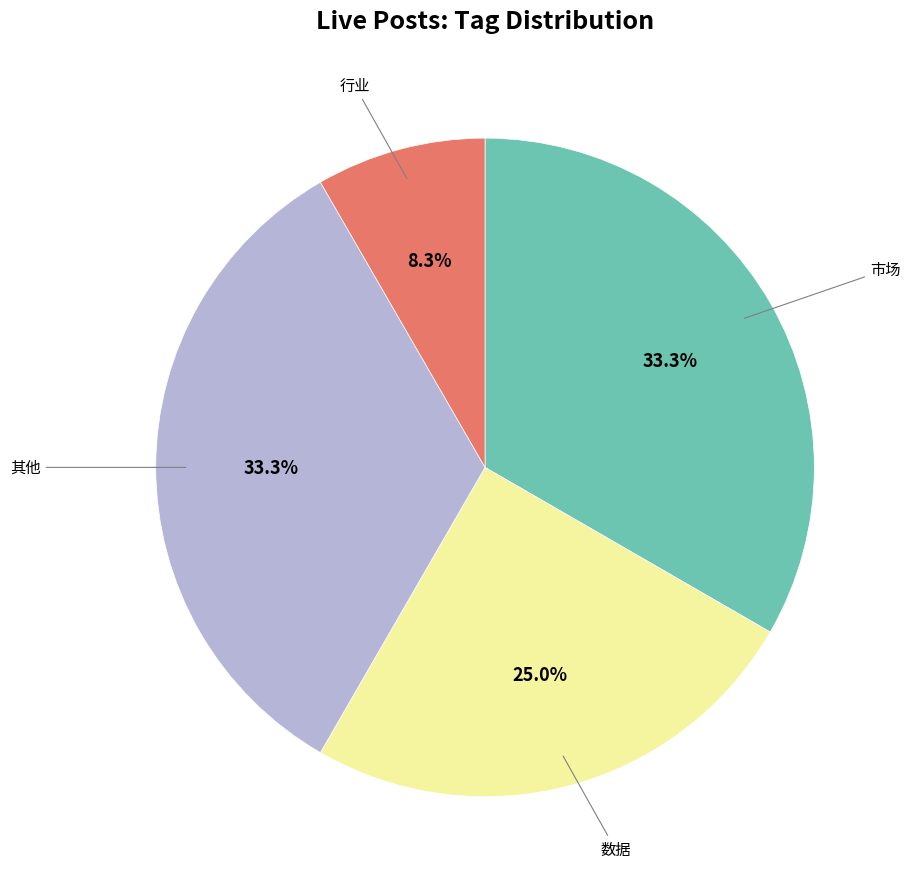

Is there any slice that represents more than half of the pie?

No